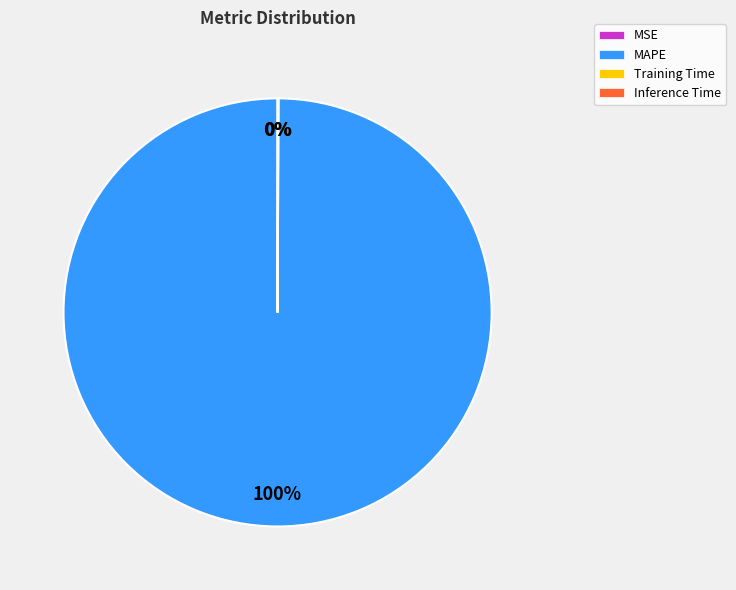

To the nearest percent, what is the difference between the largest and smallest slice percentages?

100%